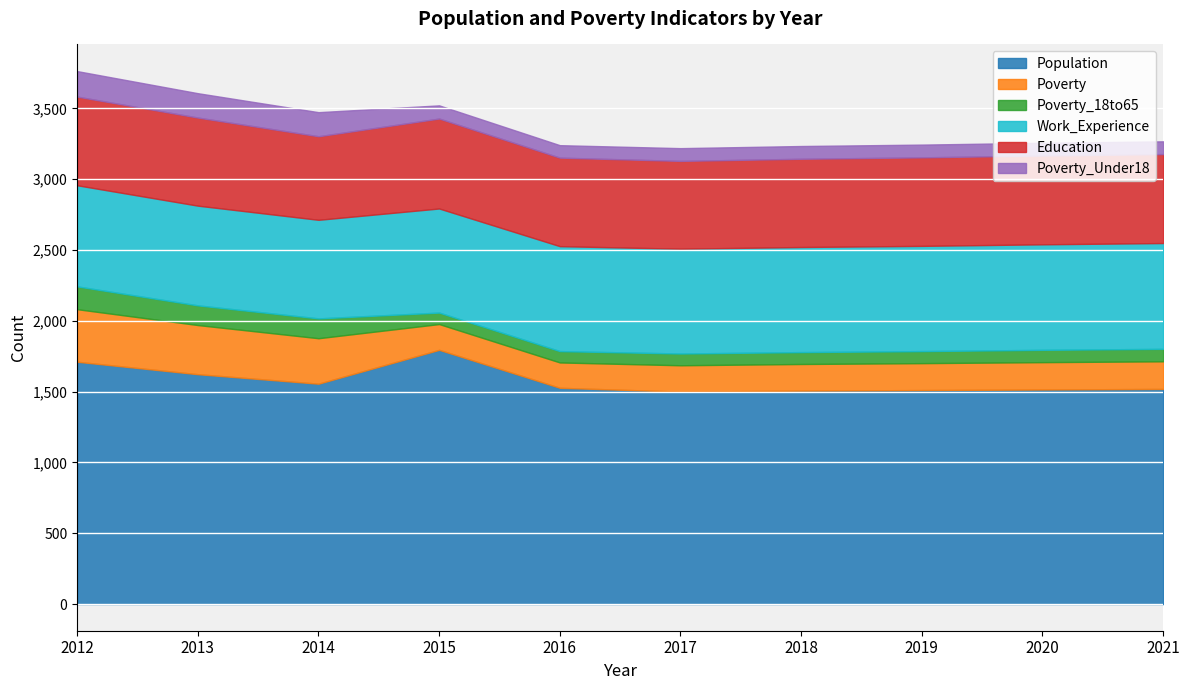

How many data points does each series have?

10